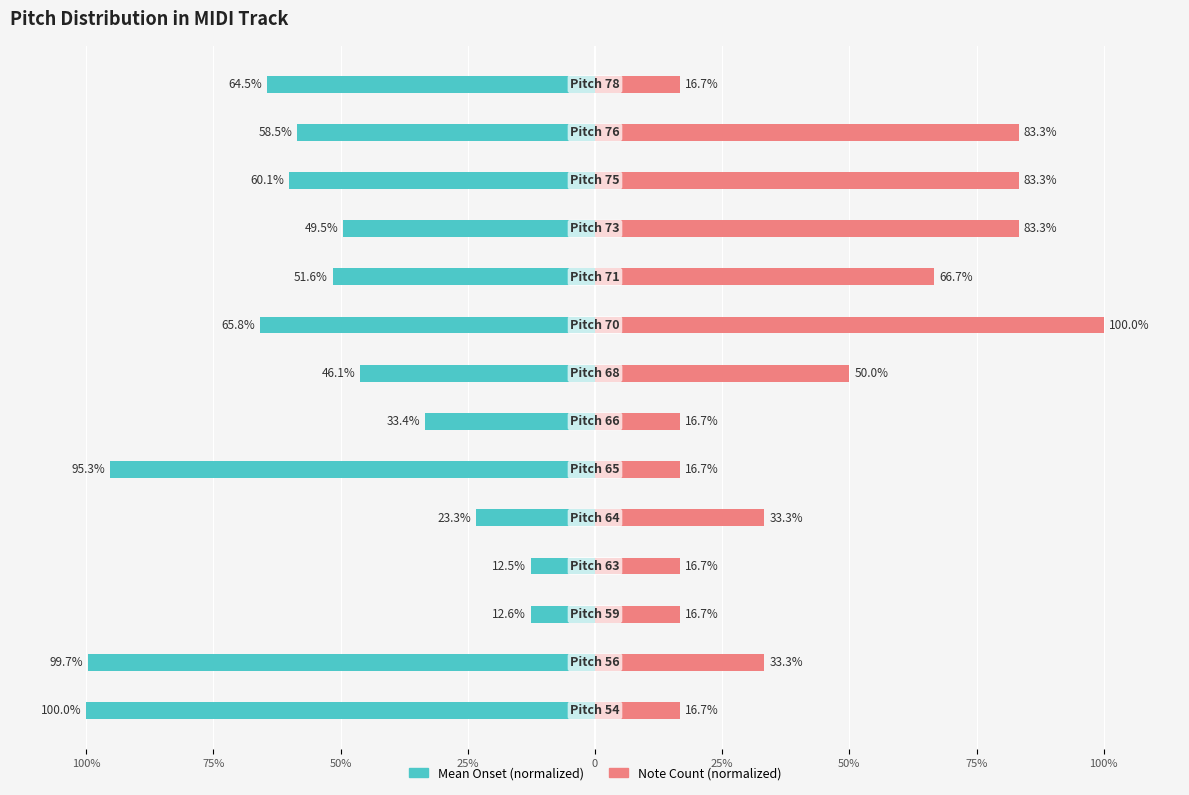

Reading left to right, extract all data points from this chart.

Mean Onset: -100.0	-99.7	-12.6	-12.5	-23.3	-95.3	-33.4	-46.1	-65.8	-51.6	-49.5	-60.1	-58.5	-64.5
Note Count: 16.7	33.3	16.7	16.7	33.3	16.7	16.7	50.0	100.0	66.7	83.3	83.3	83.3	16.7